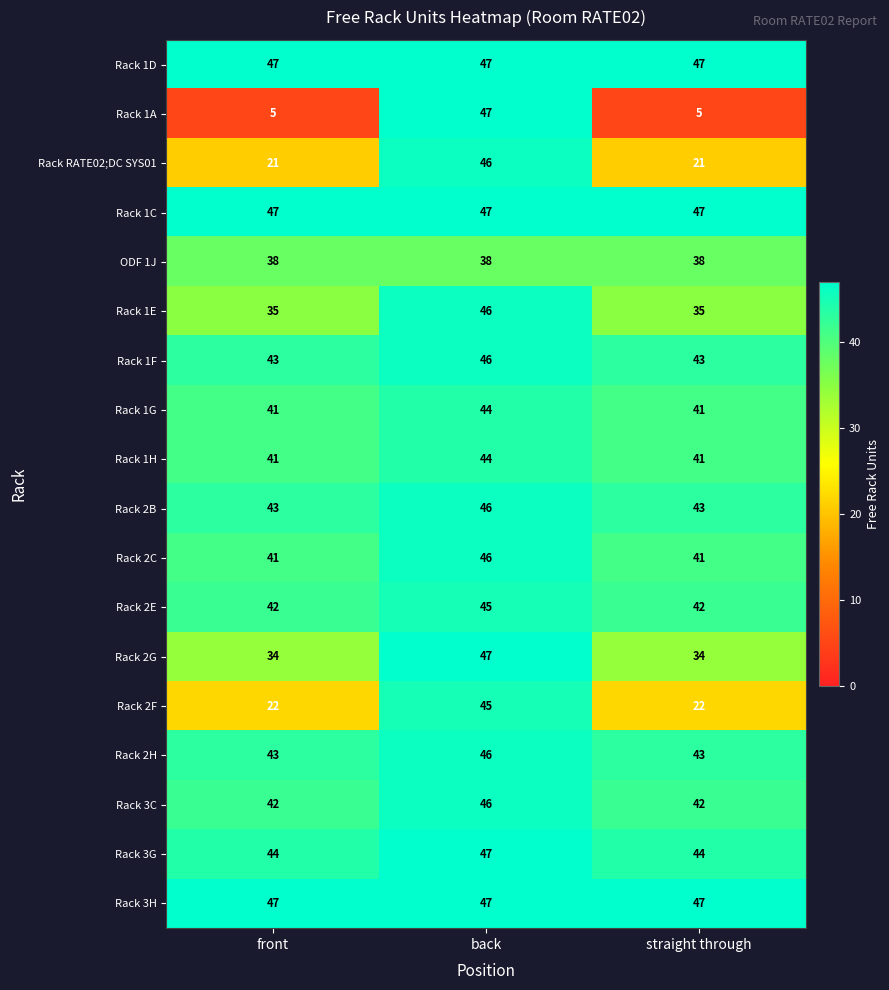

The value of Rack 2C at back is 30. True or false?

False